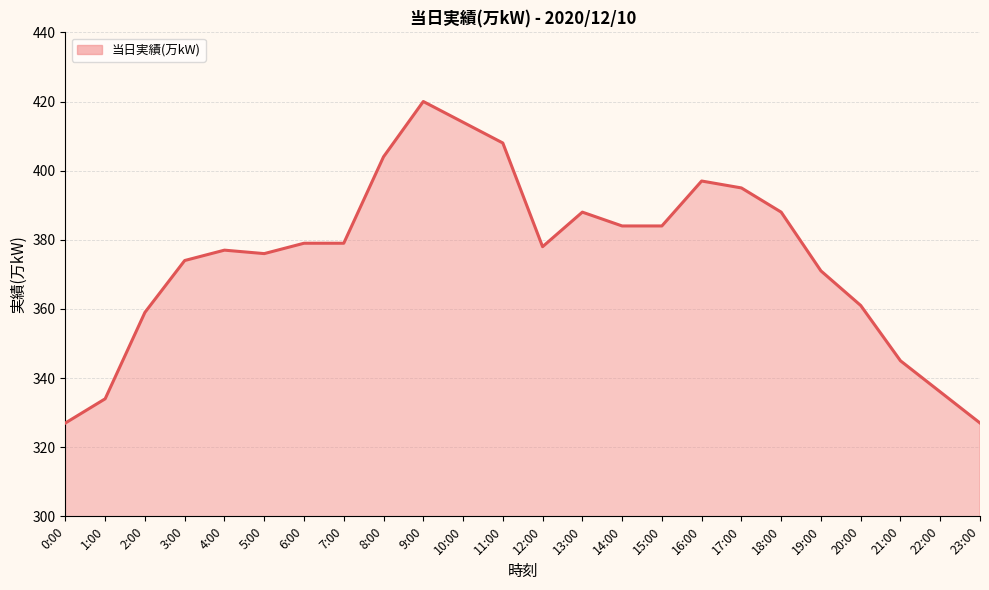

What is the difference between the maximum and minimum values?

93